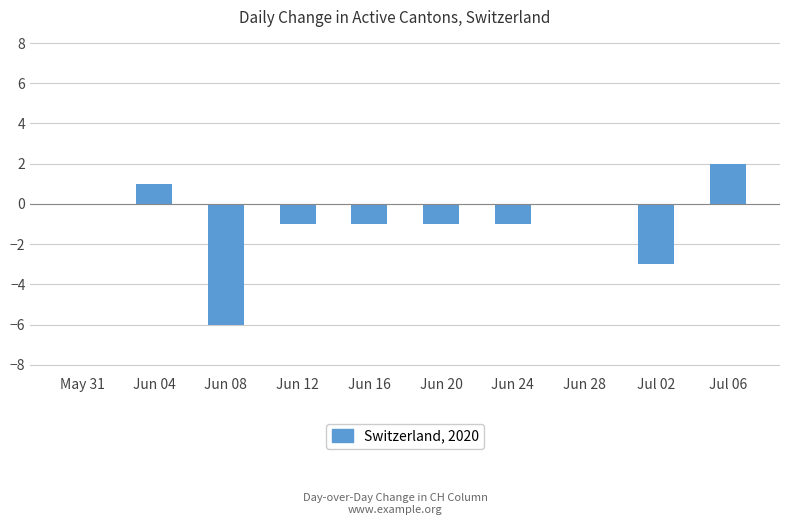

How many distinct data groups are displayed?

1